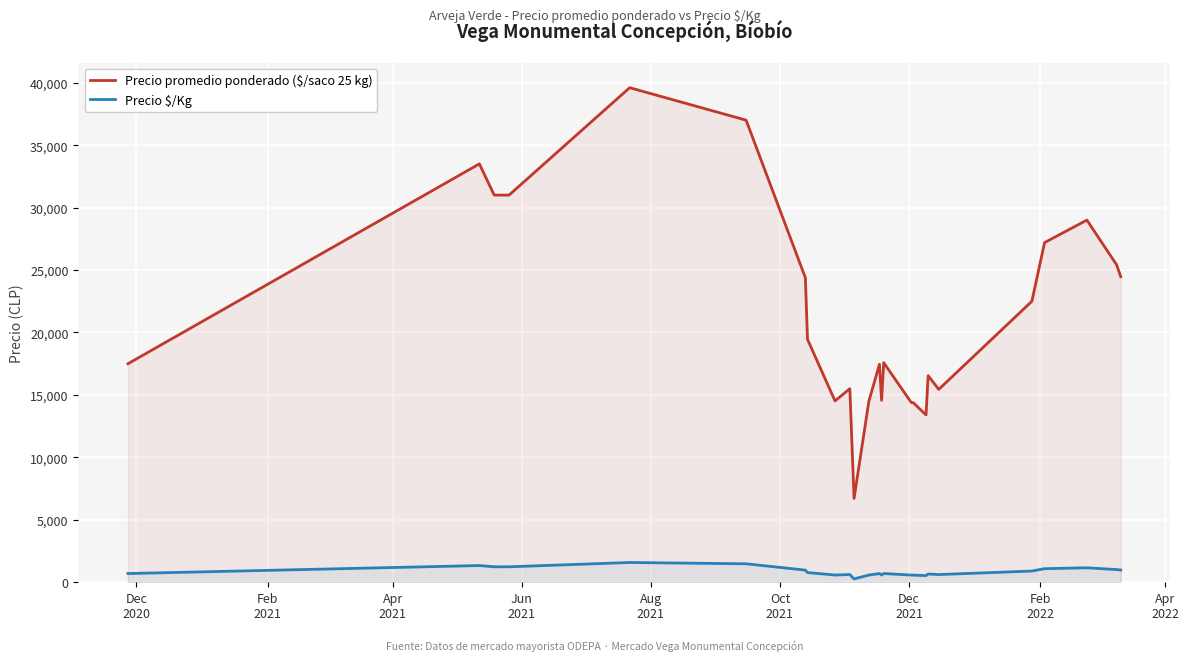

Which series has the largest total across all categories?

Precio promedio ponderado ($/saco 25 kg)